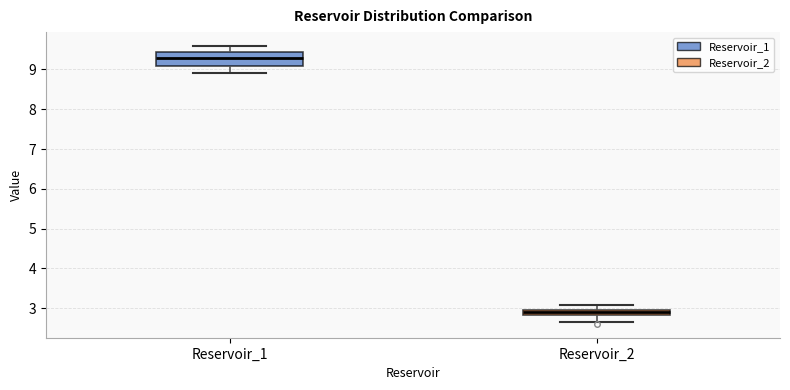

Which box's median line is the highest?

Reservoir_1